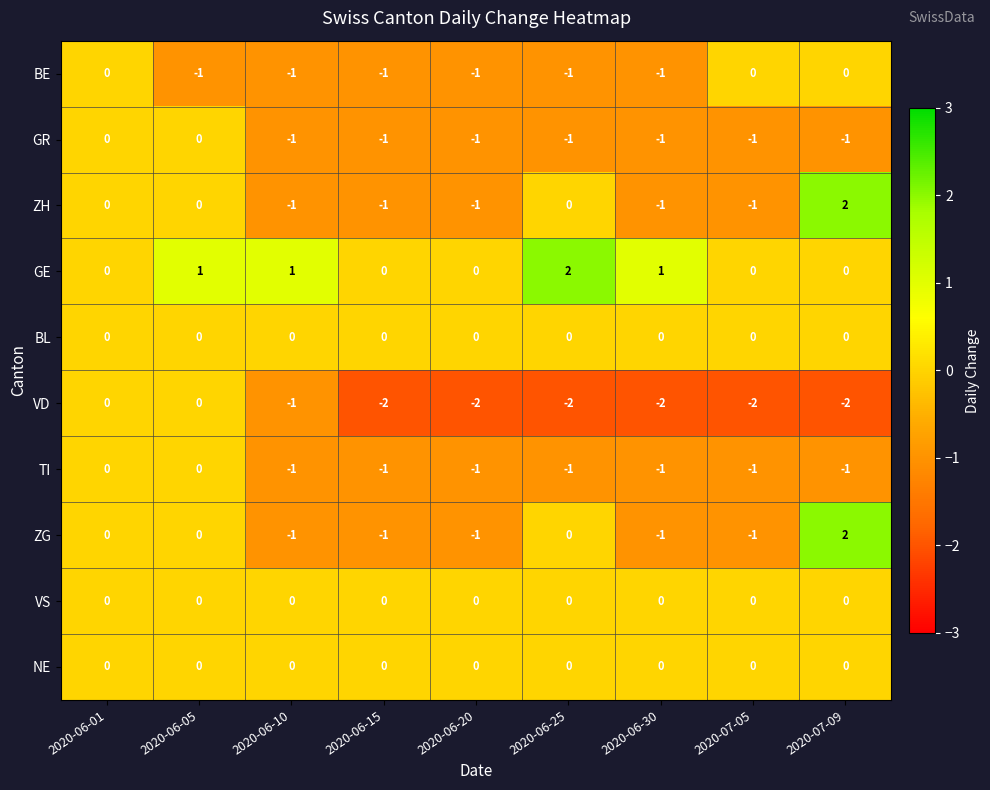

How many series are shown in this chart?

10